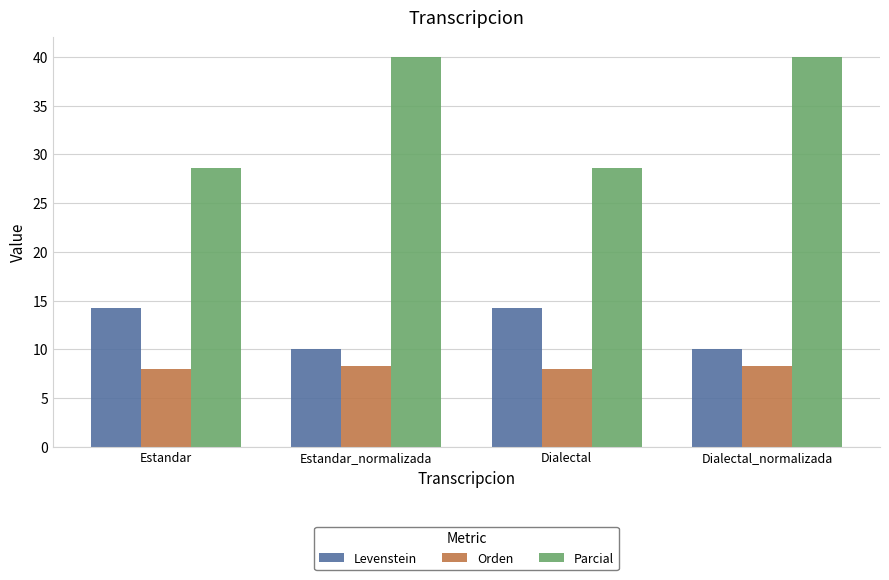

What is the label of the 2nd bar from the left?

Estandar_normalizada